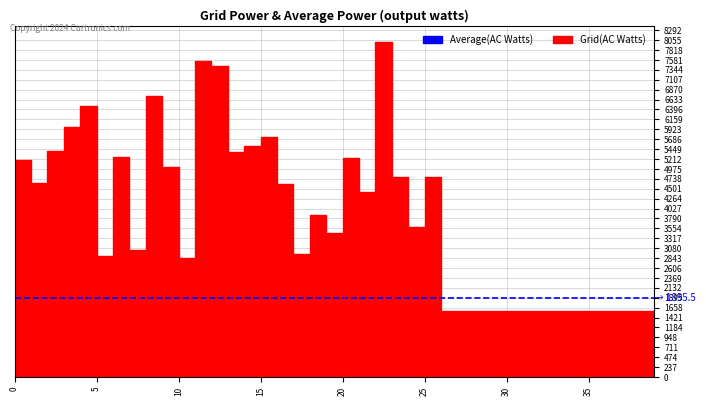

True or false: the data has more than 2 interior local peaks.

True